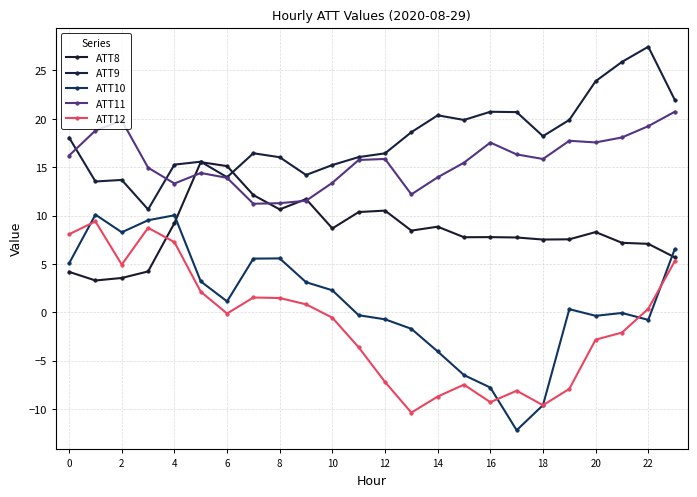

How many data points does each series have?

24